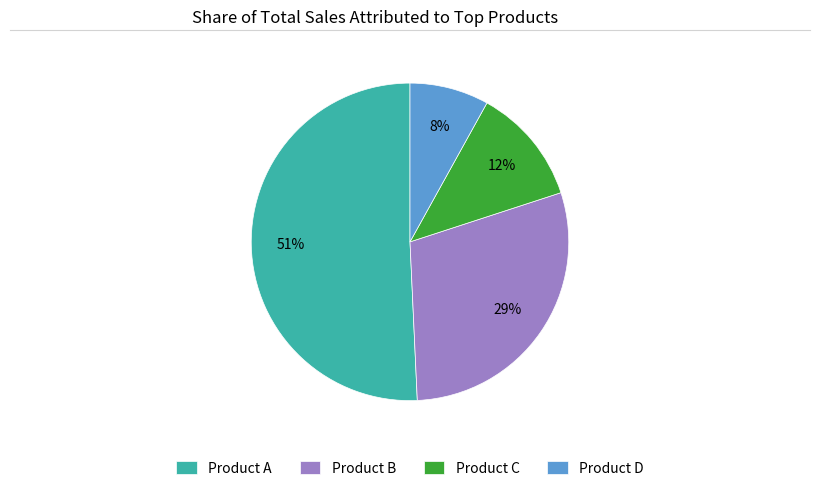

Count the number of slices in the pie.

4